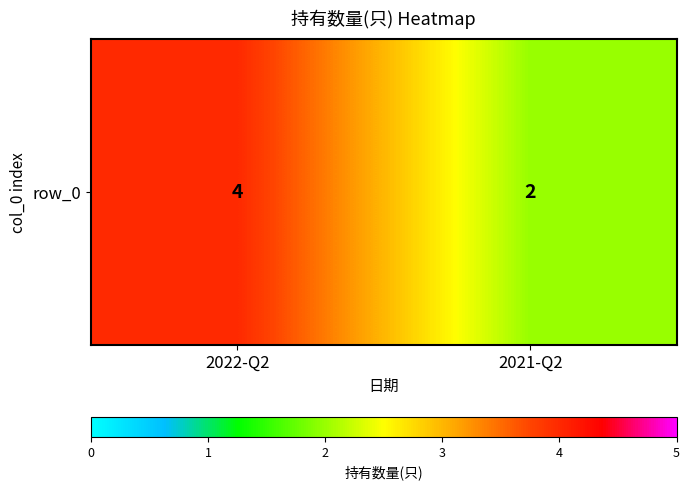

List the labels in order of value, smallest first.

2021-Q2, 2022-Q2